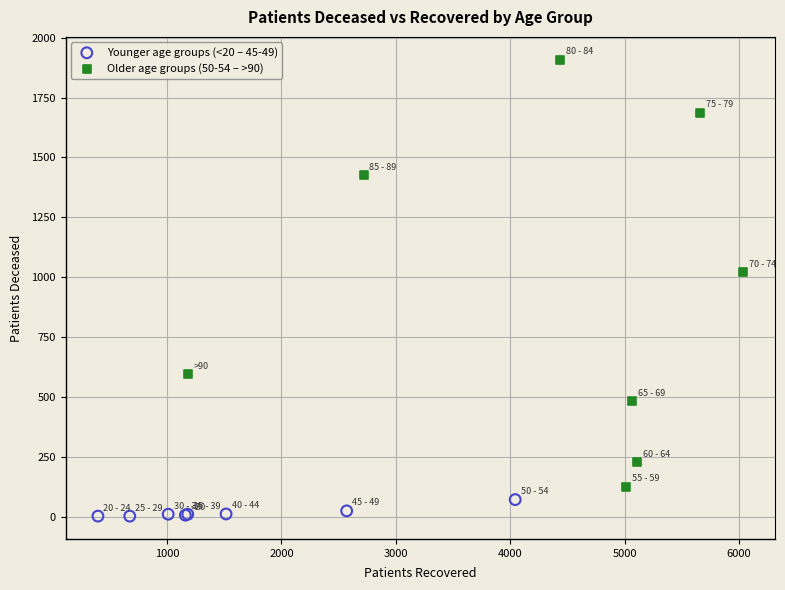

Which series contains the highest Y value?

Older age groups (50-54 – >90)